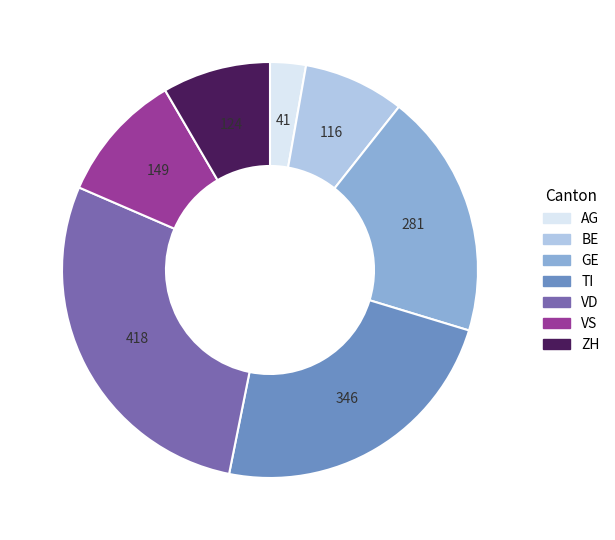

Is the sum of VS and ZH greater than half?

No